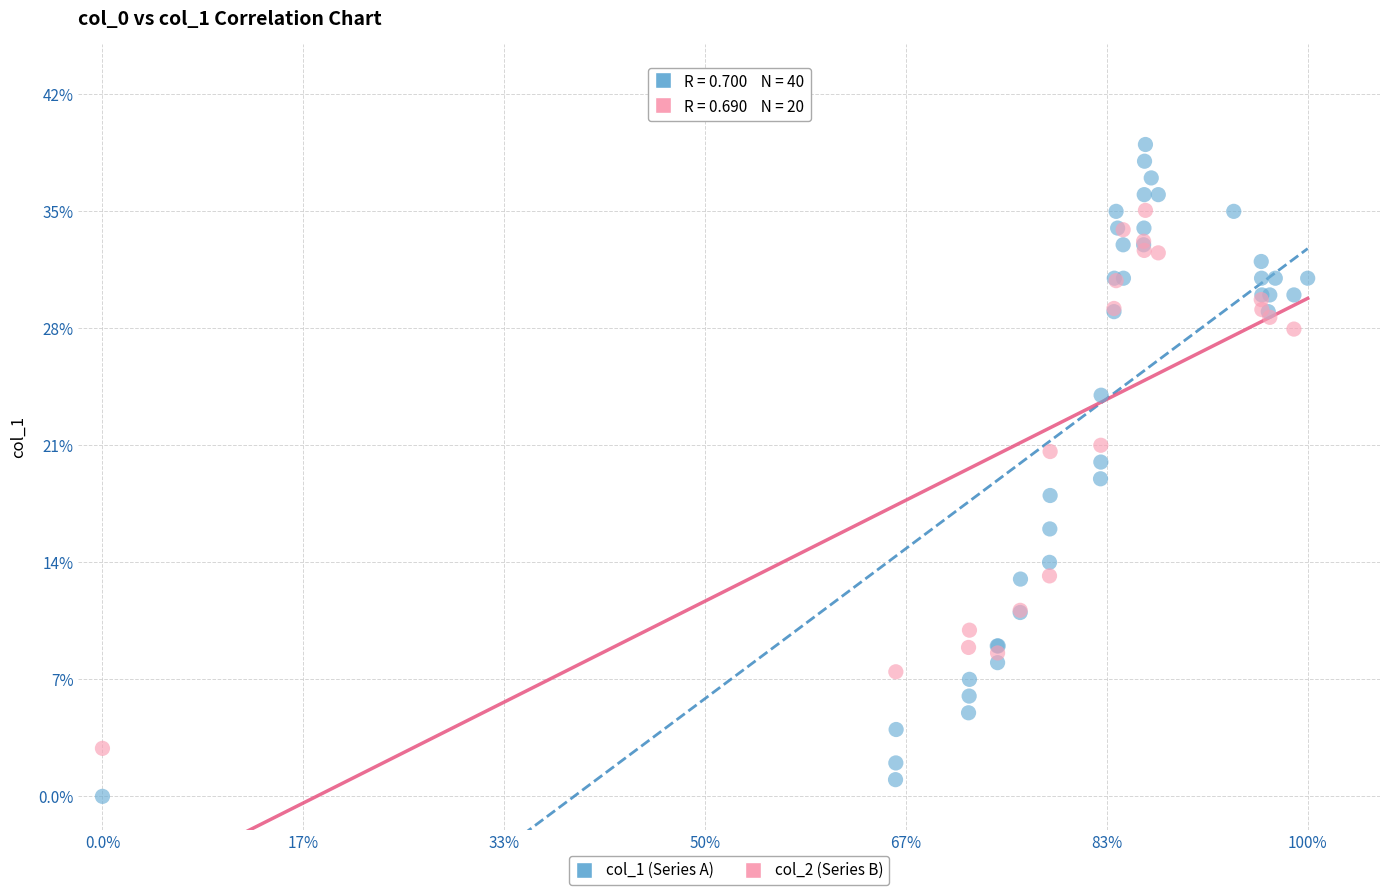

Which series reaches the minimum Y coordinate?

col_1 (Series A)